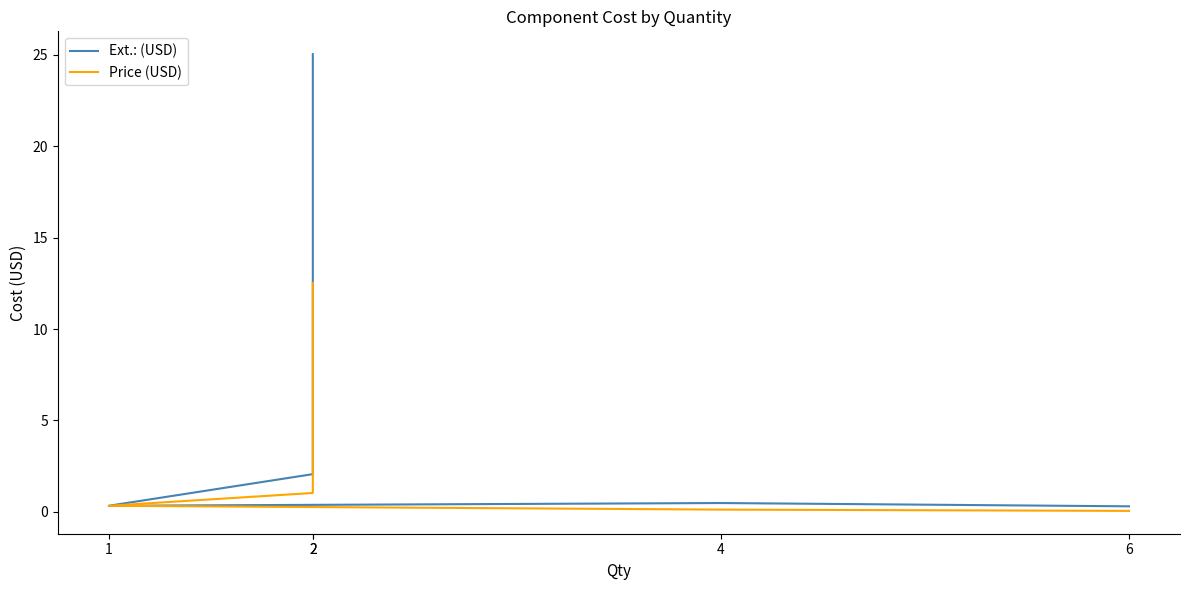

Is it true that Ext.: (USD) equals 0.5 at 4?

True